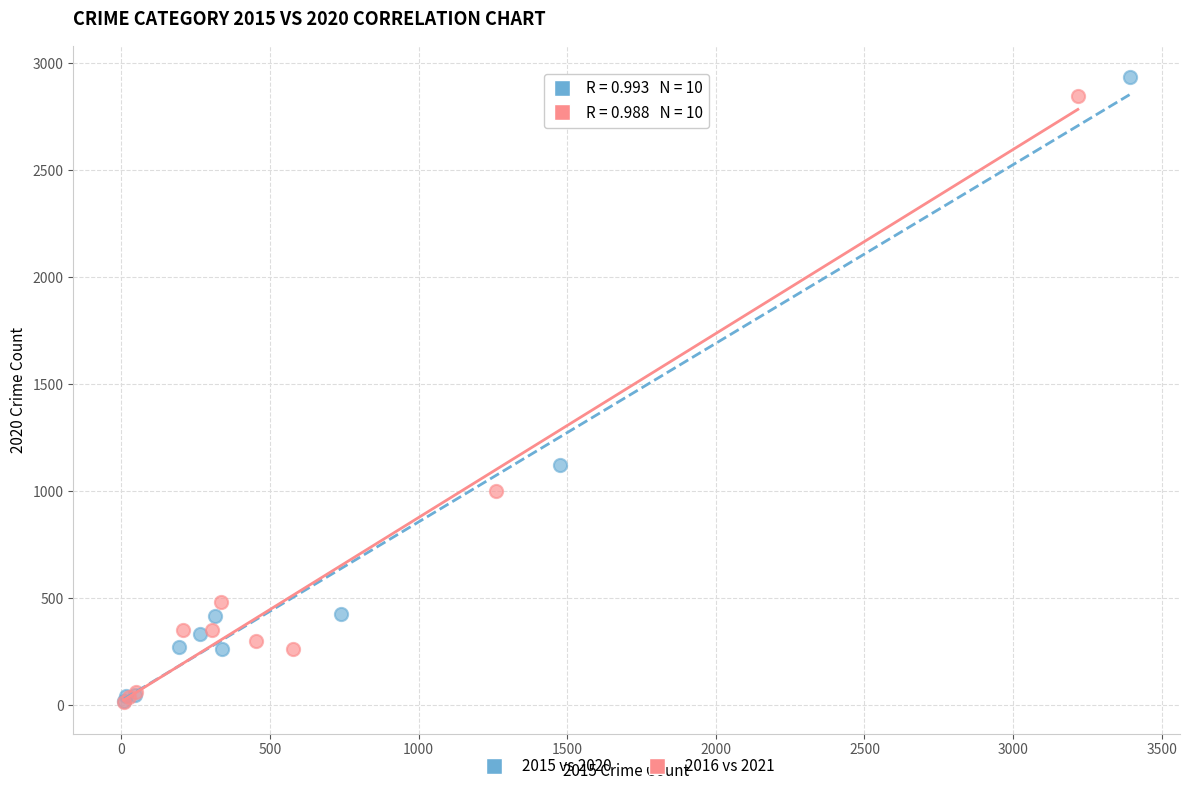

Which series has the widest spread of Y values?

2015 vs 2020